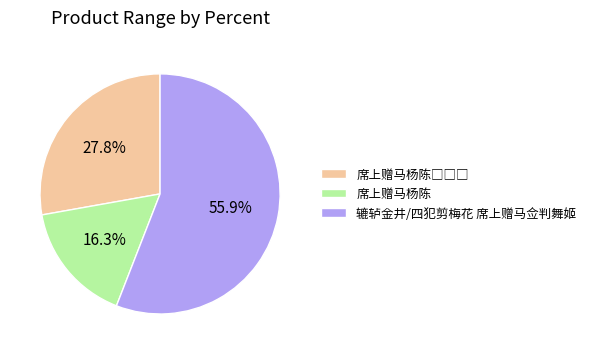

The 辘轳金井/四犯剪梅花 席上赠马佥判舞姬 slice represents 44% of the pie. True or false?

False